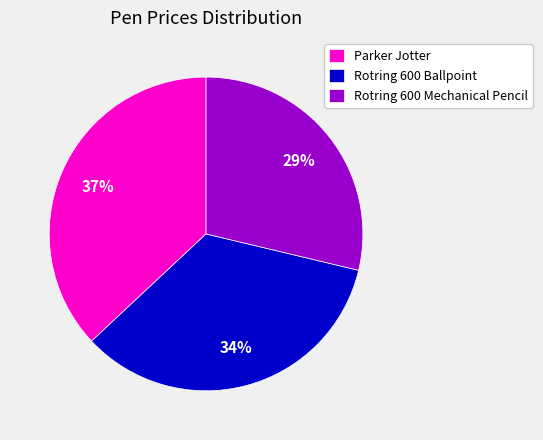

Which slice is the largest?

Parker Jotter